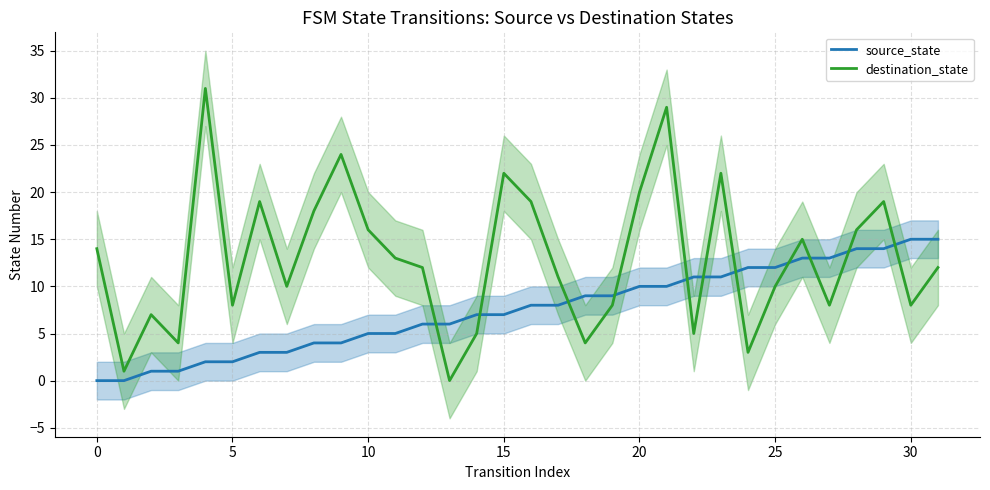

At how many categories does at least one series exceed 11?

21